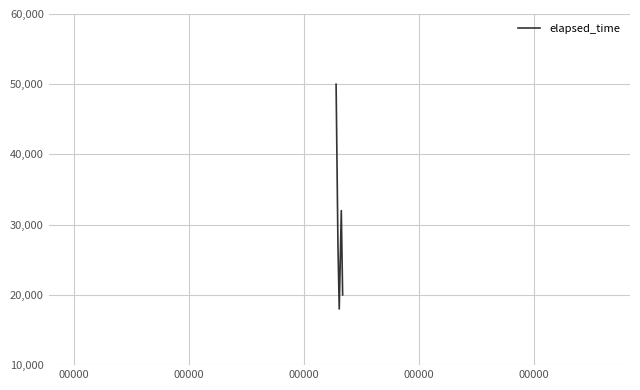

True or false: there are more than 1 points higher than both neighbors.

False